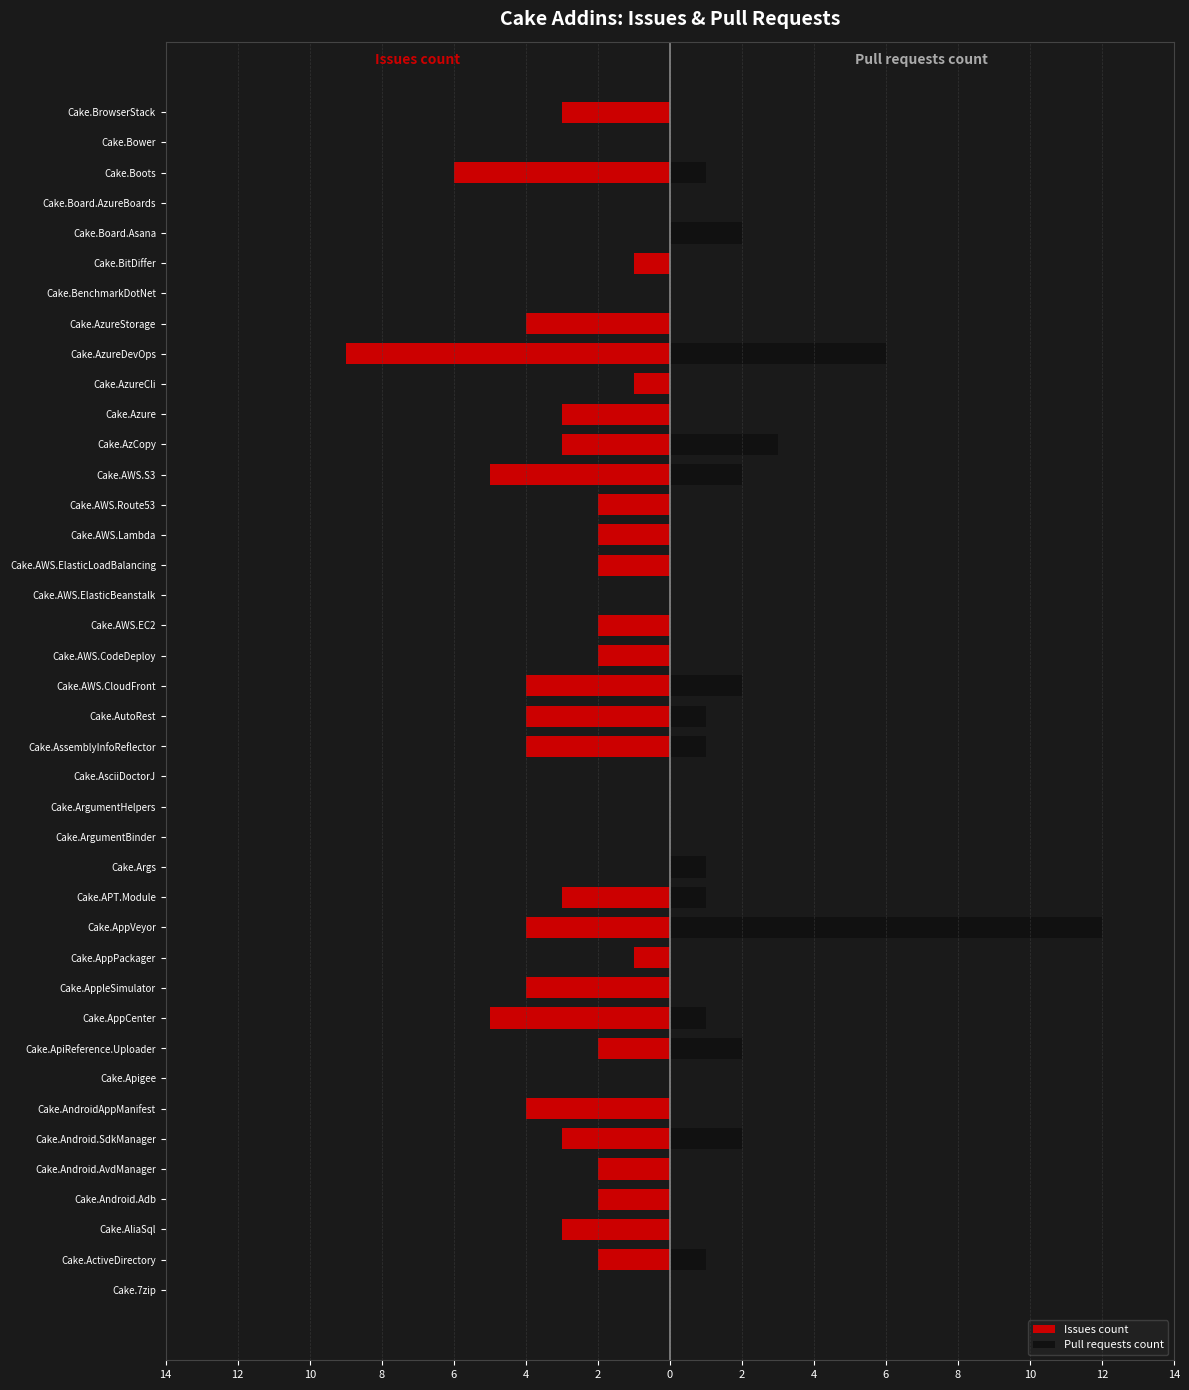

Reading left to right, list all the values displayed in this chart.

Issues count: 0	-2	-3	-2	-2	-3	-4	0	-2	-5	-4	-1	-4	-3	0	0	0	0	-4	-4	-4	-2	-2	0	-2	-2	-2	-5	-3	-3	-1	-9	-4	0	-1	0	0	-6	0	-3
Pull requests count: 0	1	0	0	0	2	0	0	2	1	0	0	12	1	1	0	0	0	1	1	2	0	0	0	0	0	0	2	3	0	0	6	0	0	0	2	0	1	0	0